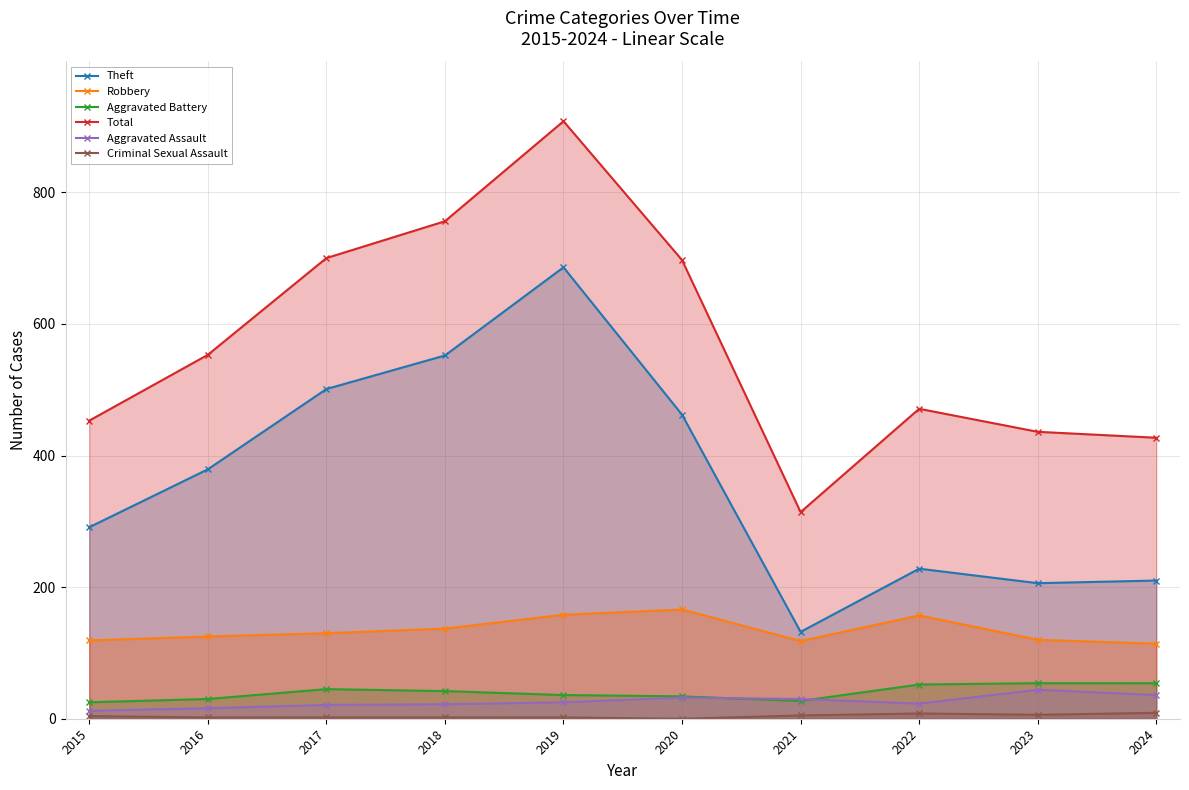

What is the total value across all series at 2024?

850